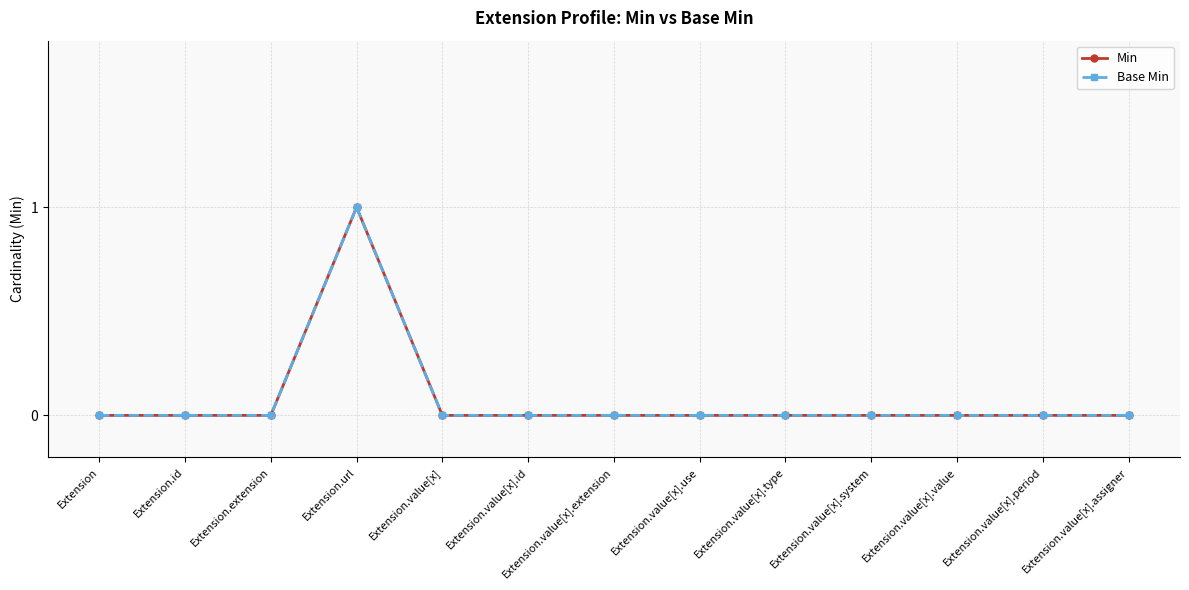

Is the value of Base Min at Extension.value[x].assigner greater than the value of Min at Extension.value[x].period?

No